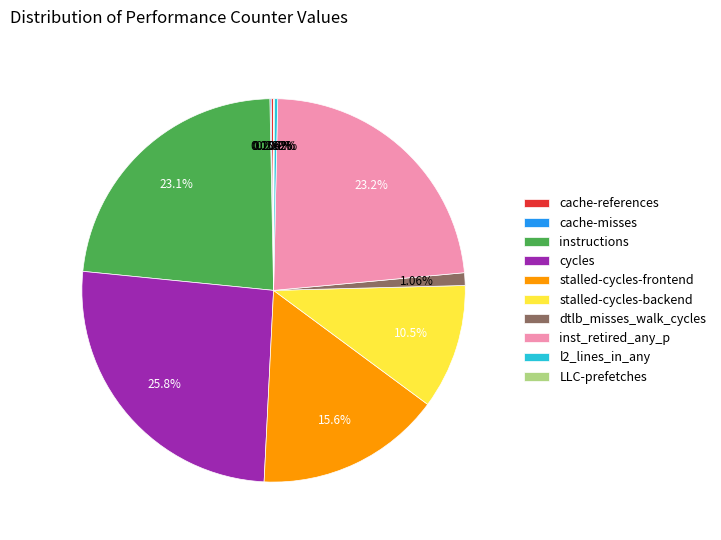

To the nearest percent, what is the difference between the stalled-cycles-frontend and inst_retired_any_p slice percentages?

8%